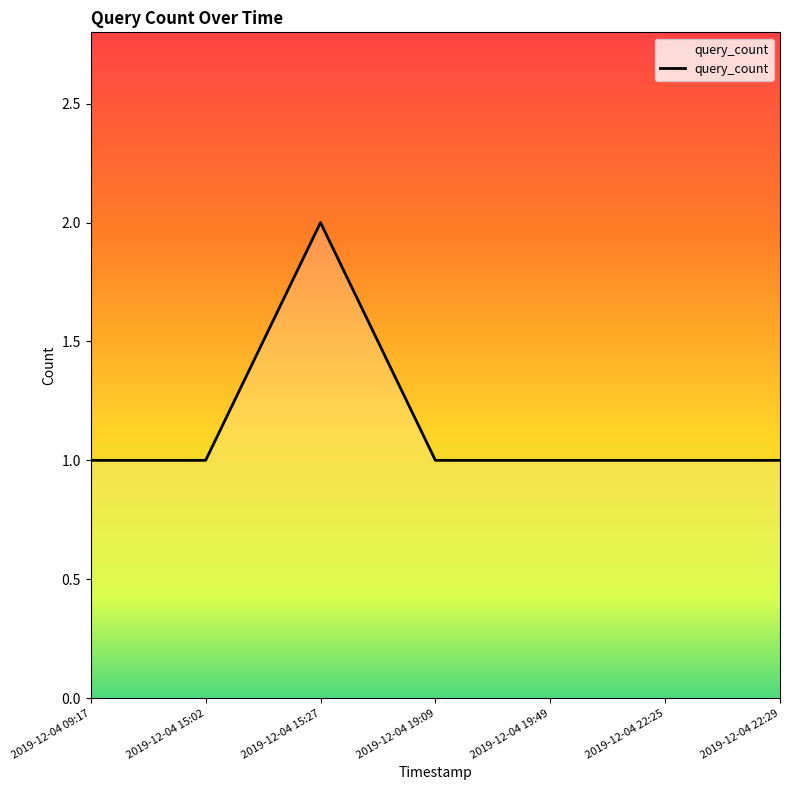

What is the change in value from 2019-12-04 15:27 to 2019-12-04 19:49?

-1